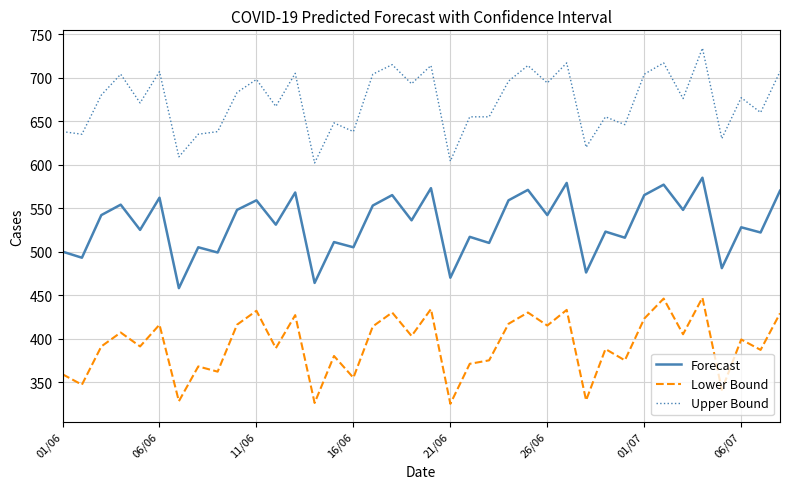

What is the smallest value displayed?

325